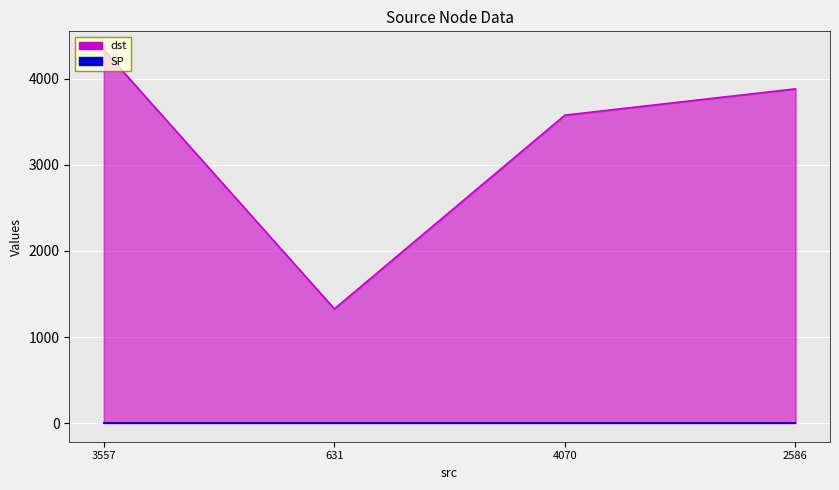

What is the difference between the highest and lowest values at 631?

1324